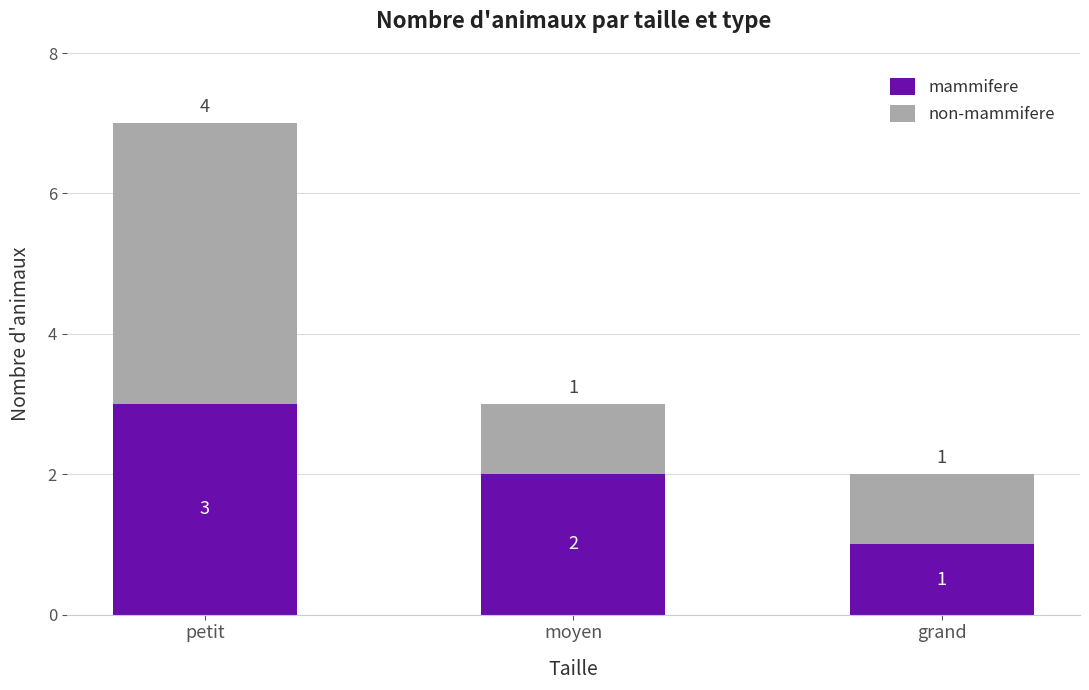

What is the sum of all mammifere values?

6